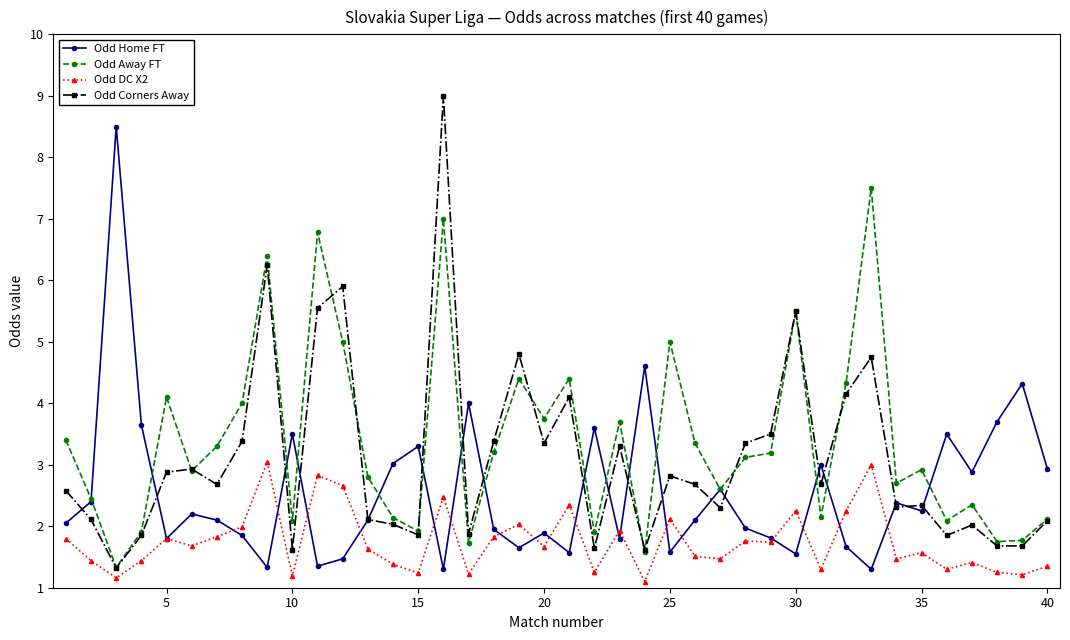

Rank the series by their average value, from lowest to highest.

Odd DC X2, Odd Home FT, Odd Corners Away, Odd Away FT